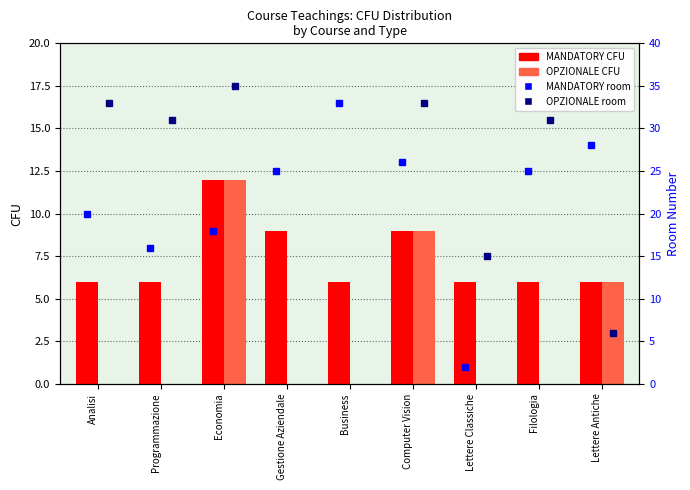

Reading left to right, extract all data points from this chart.

MANDATORY: Analisi=6	Programmazione=6	Economia=12	Gestione Aziendale=9	Business=6	Computer Vision=9	Lettere Classiche=6	Filologia=6	Lettere Antiche=6
OPZIONALE: Analisi=0	Programmazione=0	Economia=12	Gestione Aziendale=0	Business=0	Computer Vision=9	Lettere Classiche=0	Filologia=0	Lettere Antiche=6